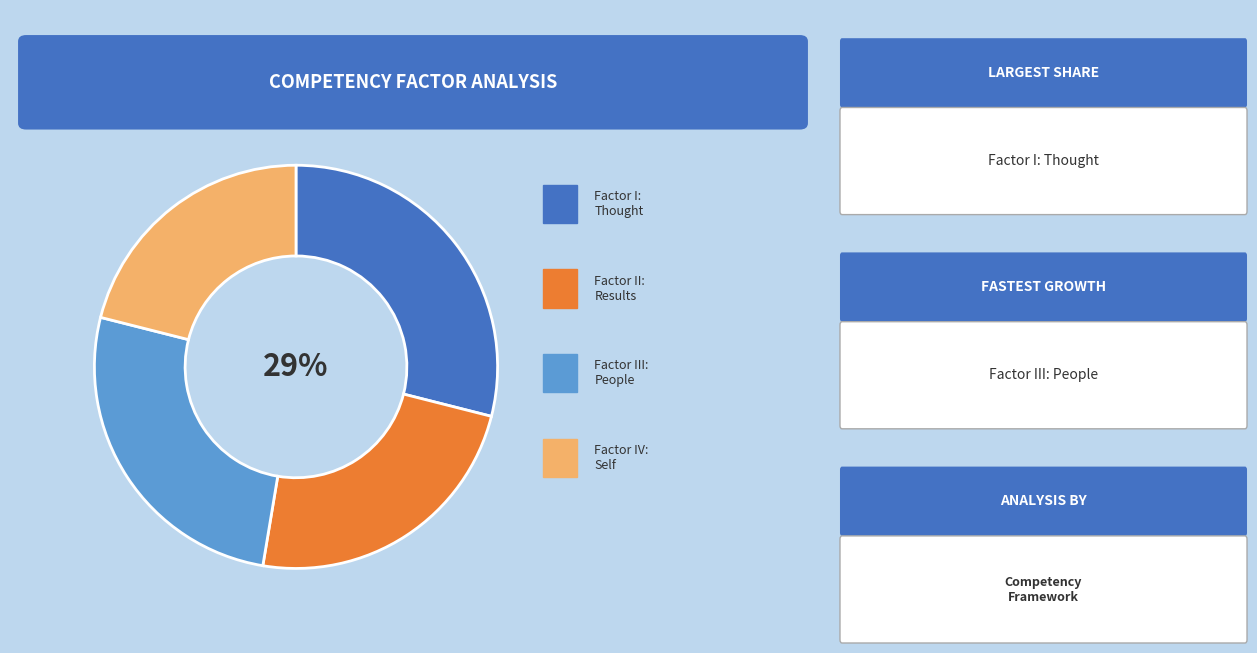

Does any single category account for the majority?

No